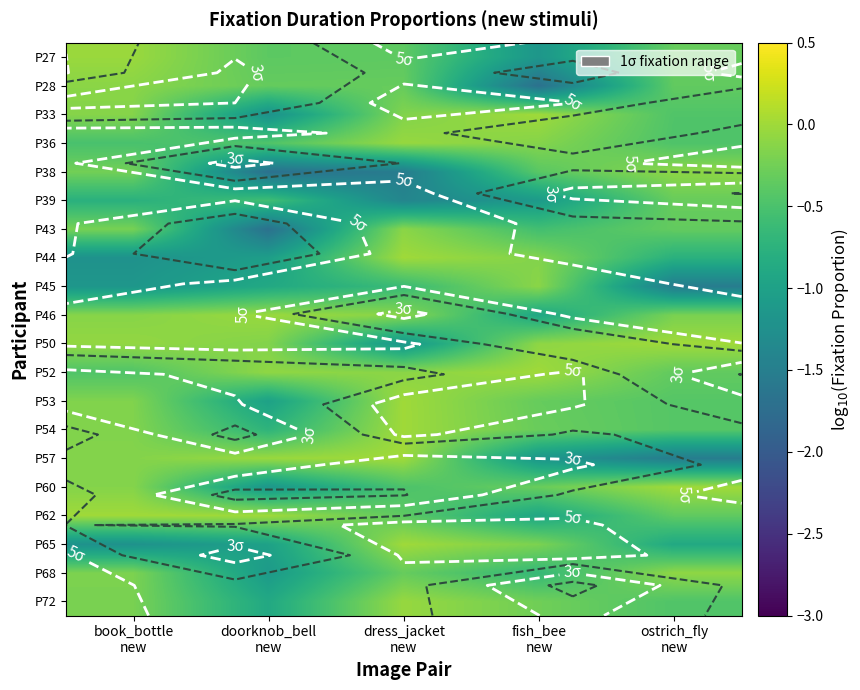

The P36 series shows -0.0 at dress_jacket new. True or false?

False